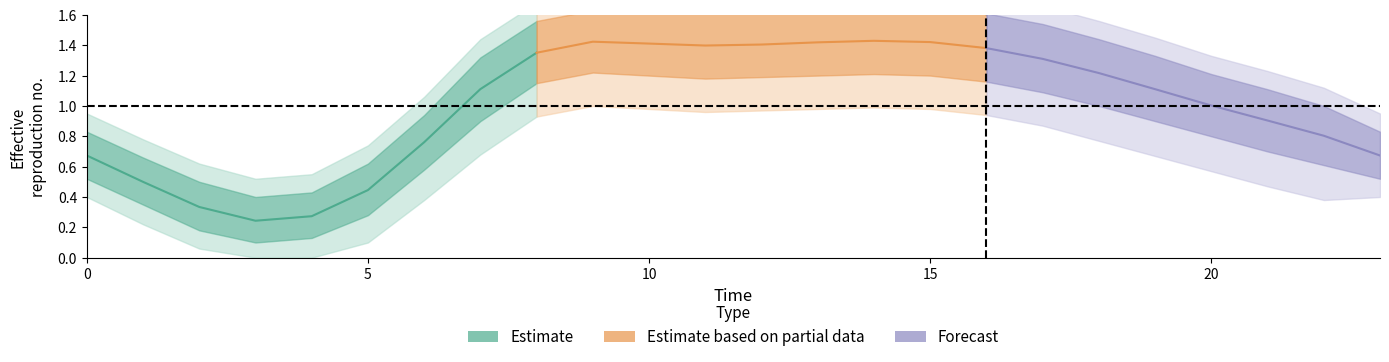

The N_lower2 series shows 0.1 at 5. True or false?

False